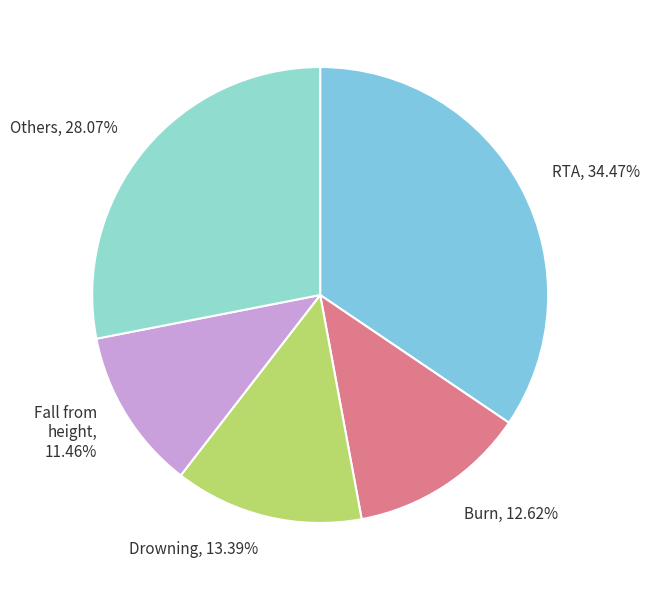

Count the number of slices in the pie.

5